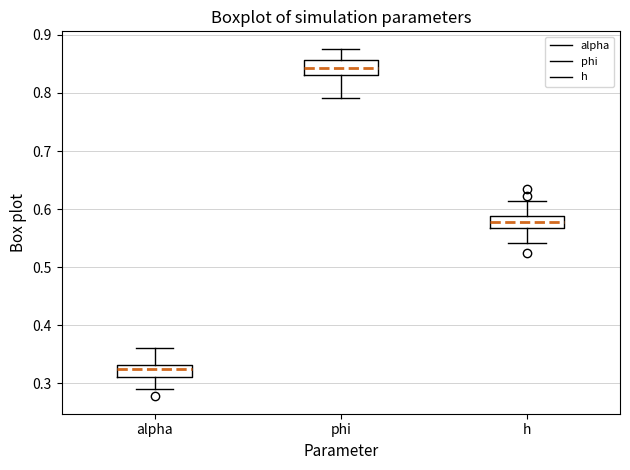

Which box's median line is the lowest?

alpha